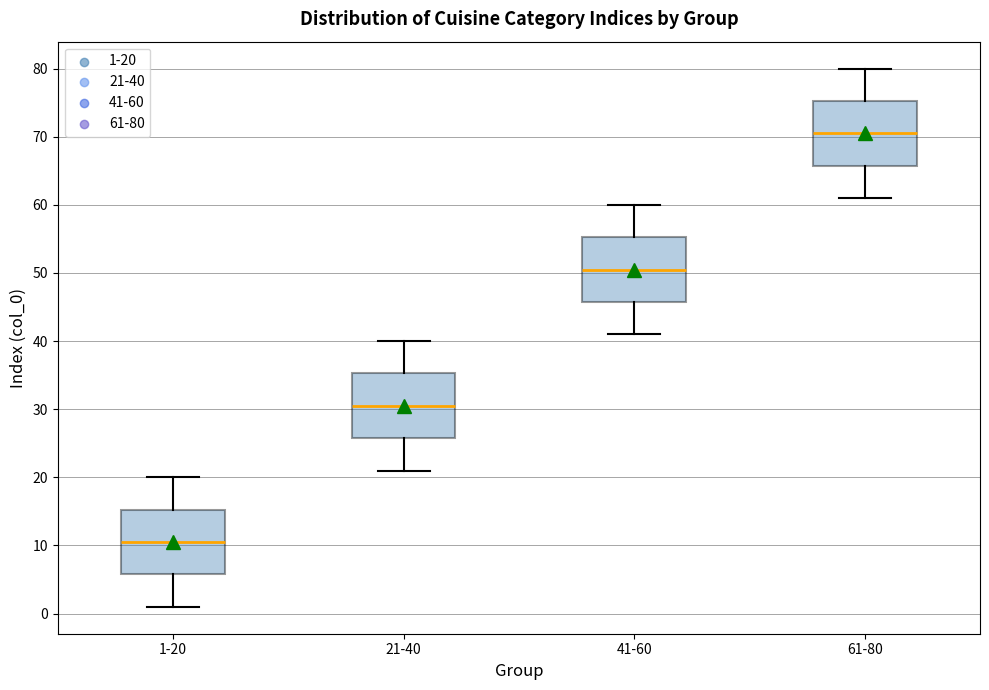

Reading left to right, read every box against the y-axis: the position of its median line, the range the box covers, and the ends of its whiskers. The values are not printed on the chart, so give them approximately, as read against the axis.

1-20: median 11, box 6 to 15, whiskers 1 to 20
21-40: median 31, box 26 to 35, whiskers 21 to 40
41-60: median 51, box 46 to 55, whiskers 41 to 60
61-80: median 71, box 66 to 75, whiskers 61 to 80